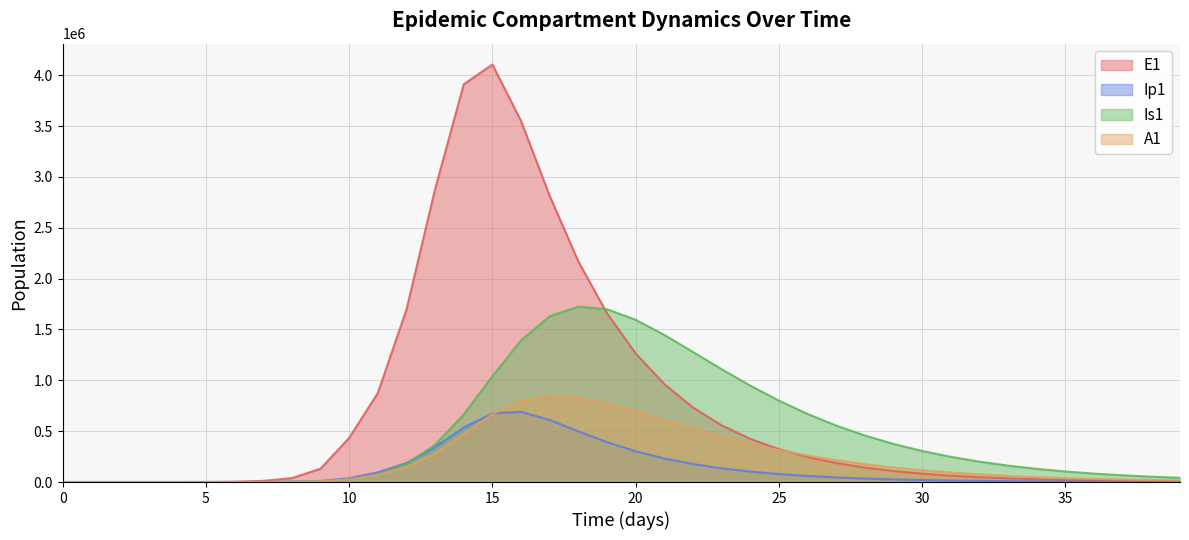

What is the value of the Ip1 point at the 26th from the left?

78370.1